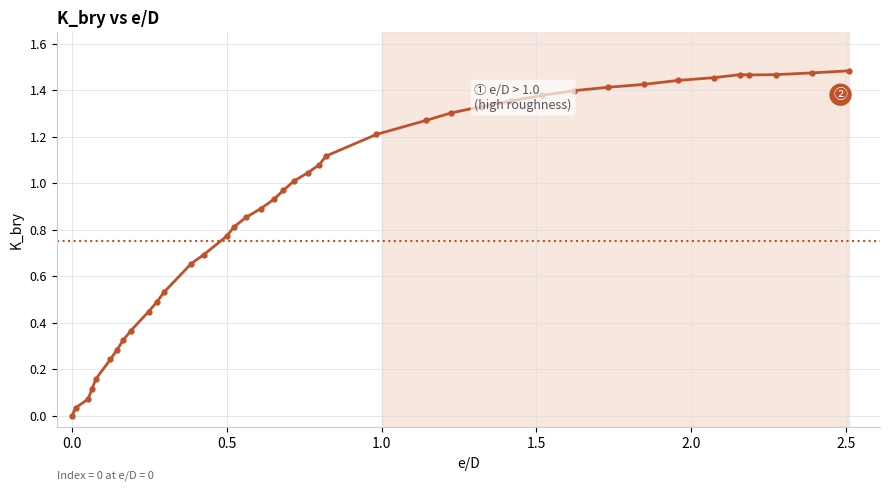

True or false: there are more than 0 points higher than both neighbors.

True